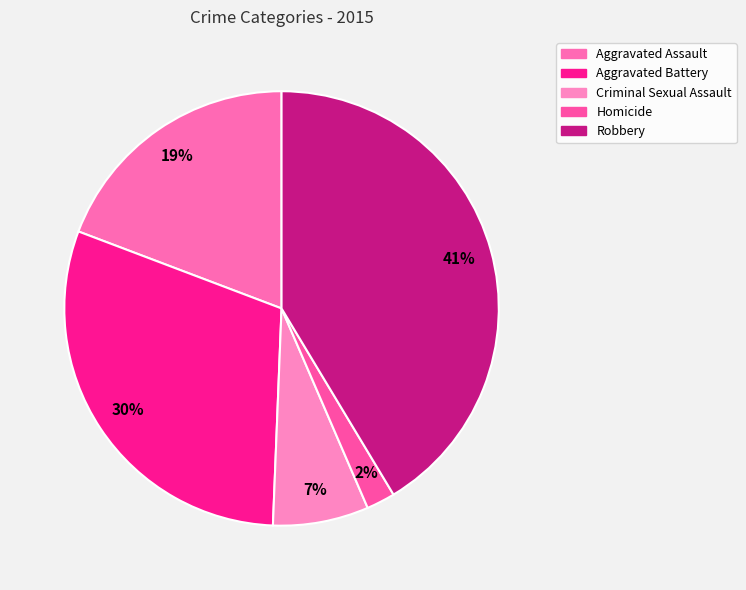

Which has a higher value, Criminal Sexual Assault or Homicide?

Criminal Sexual Assault